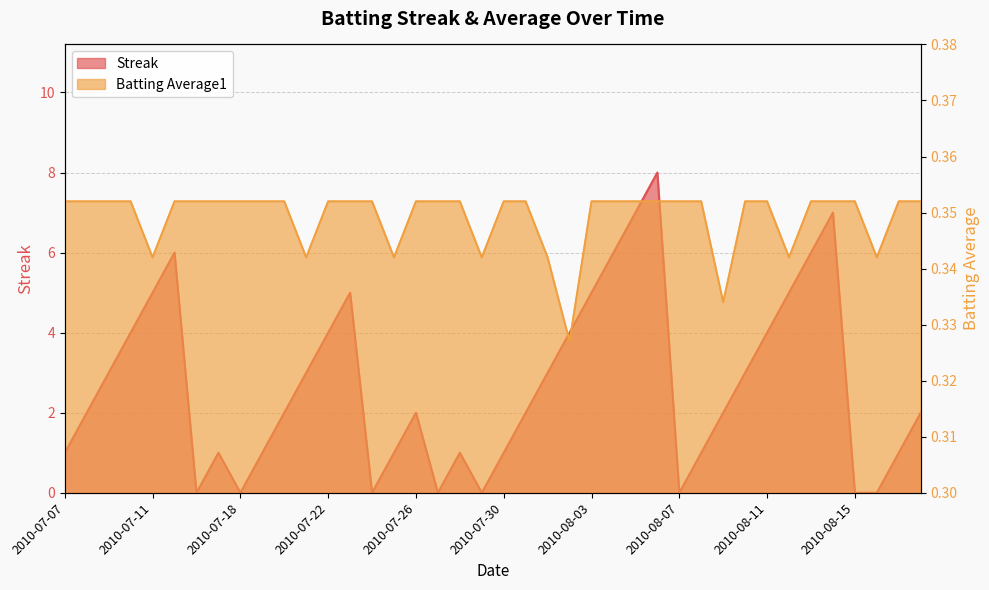

What is the difference between the Streak values at 2010-08-01 and 2010-08-12?

2.0